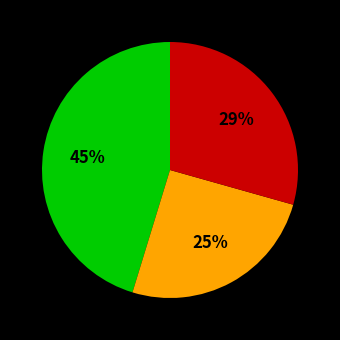

To the nearest percent, what is the difference between the largest and smallest slice percentages?

20%